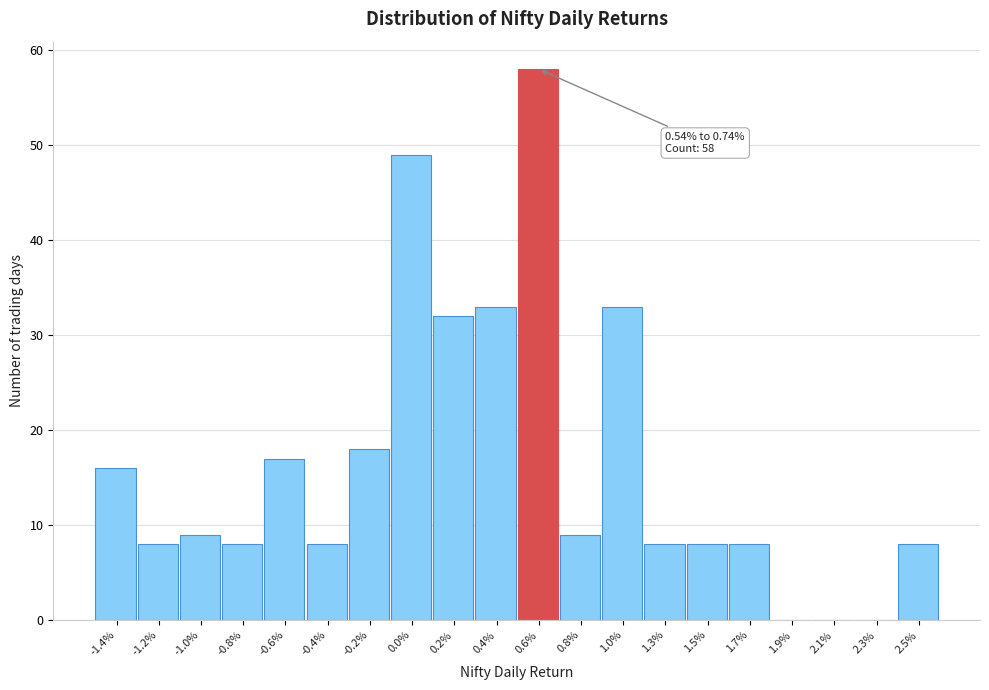

Reading left to right, list all the values displayed in this chart.

-1.4%=16	-1.2%=8	-1.0%=9	-0.8%=8	-0.6%=17	-0.4%=8	-0.2%=18	0.0%=49	0.2%=32	0.4%=33	0.6%=58	0.8%=9	1.0%=33	1.3%=8	1.5%=8	1.7%=8	1.9%=0	2.1%=0	2.3%=0	2.5%=8